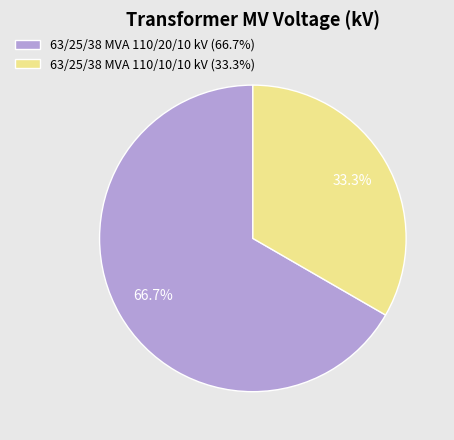

How many segments does this pie chart have?

2